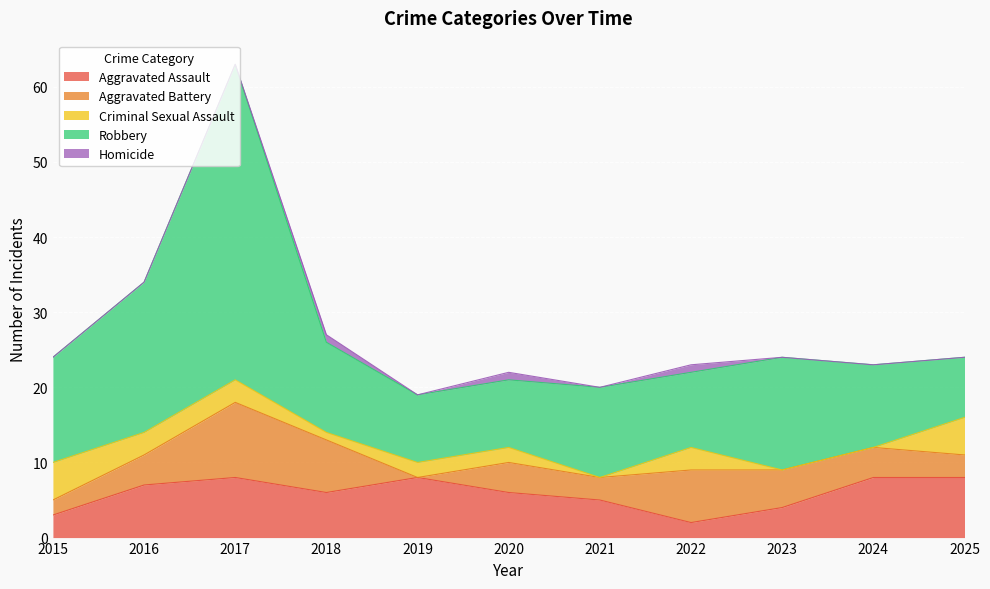

The value of Homicide at 2019 is 0. True or false?

True